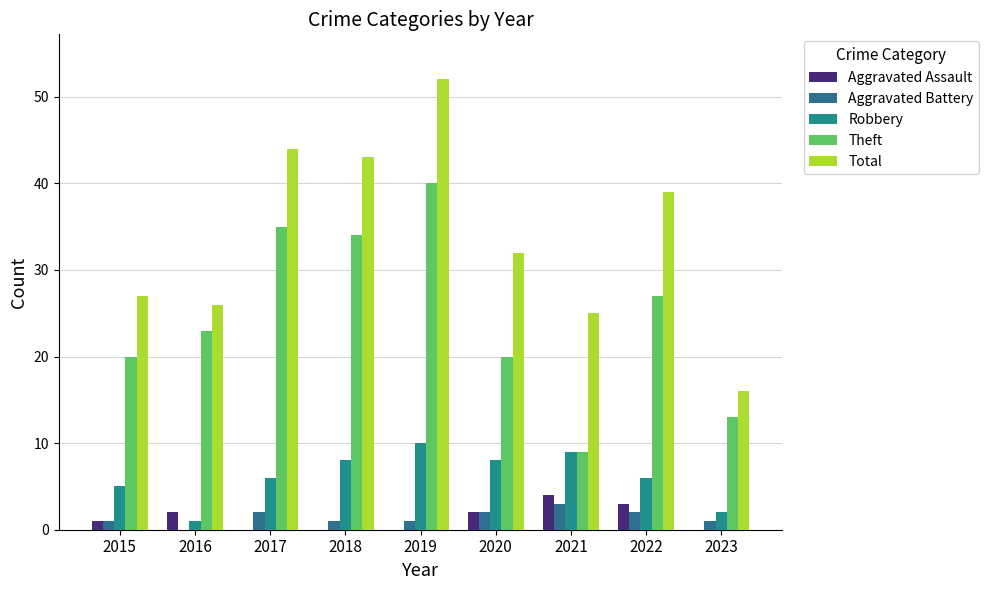

Is the value of Theft at 2022 greater than the value of Aggravated Battery at 2022?

Yes